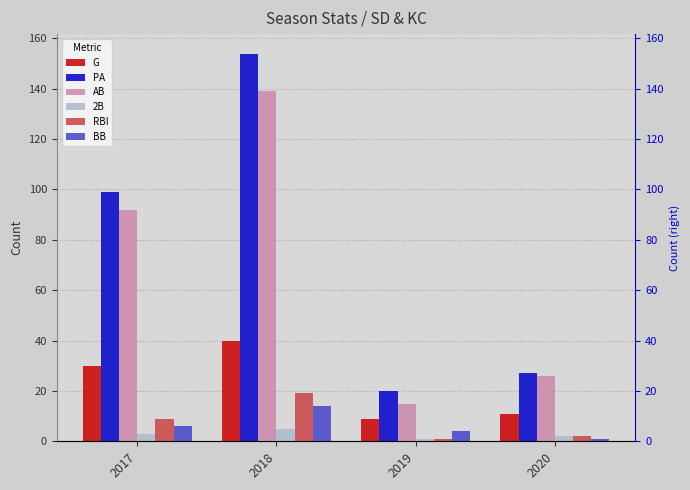

Count the BB values in the range 4 to 14.

3